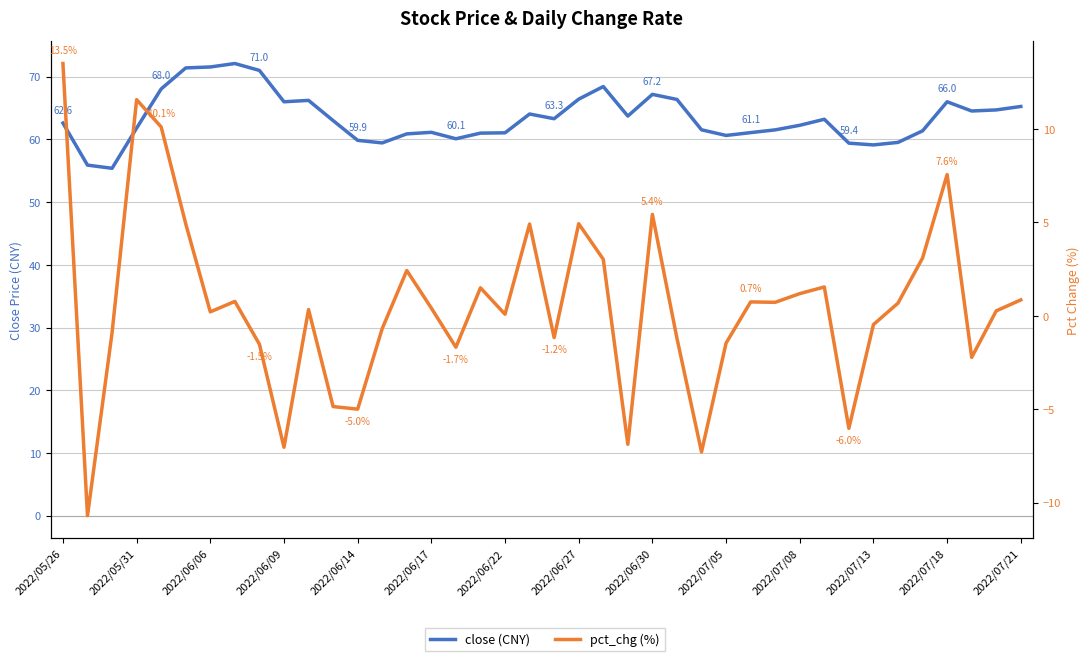

Is the value of pct_chg at 2022/06/17 greater than the value of close at 33?

No